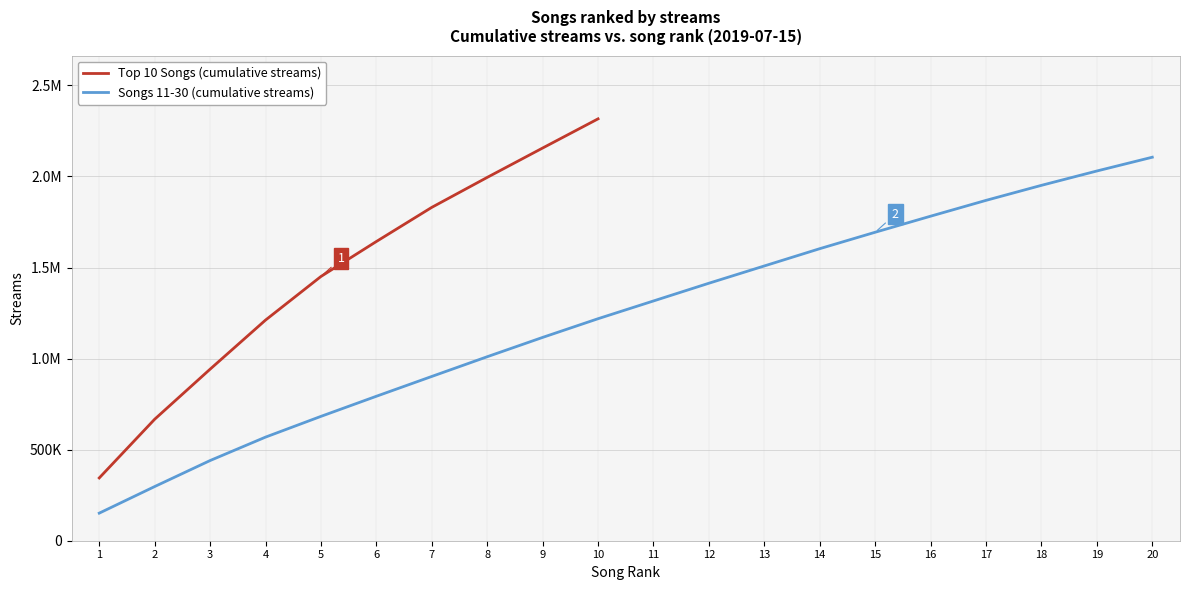

What is the maximum value shown in the chart?

2316436